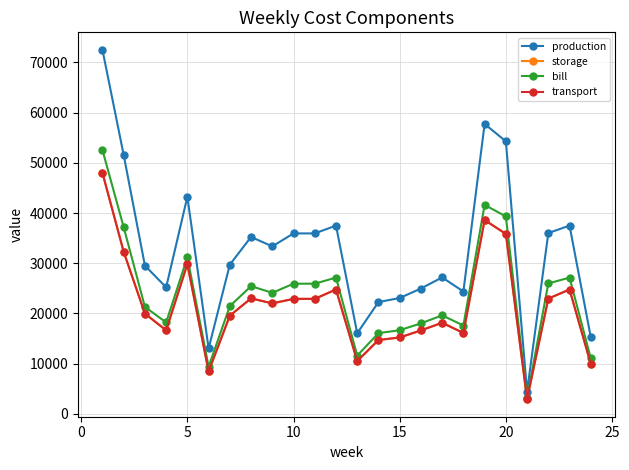

Does the chart have visible grid lines?

Yes